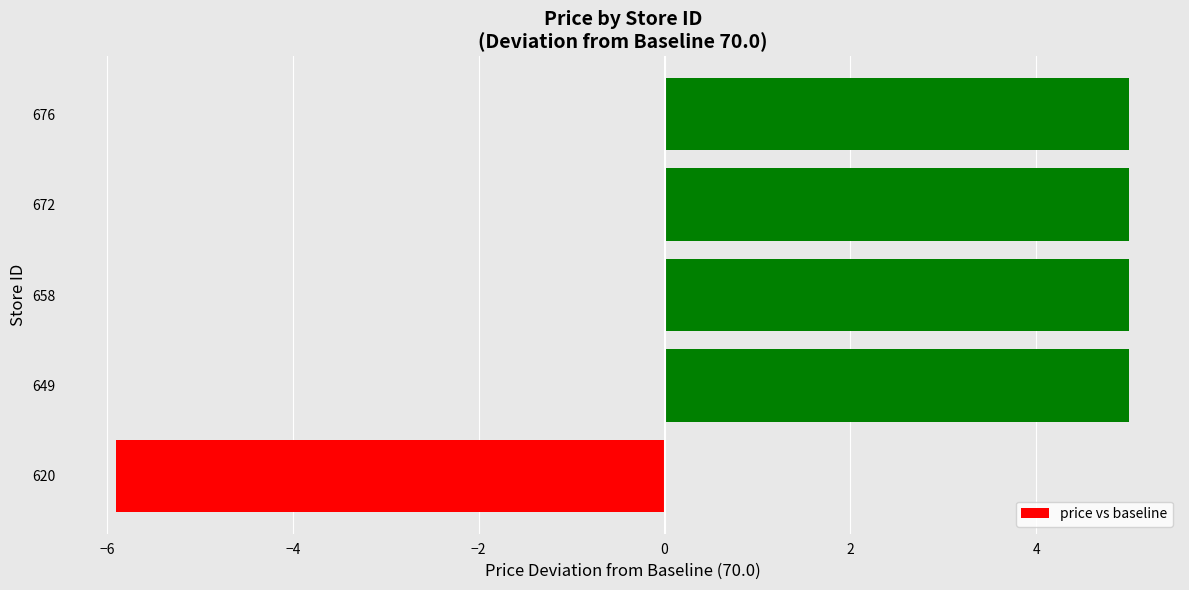

True or false: the data shows 5.0 at 672.

True